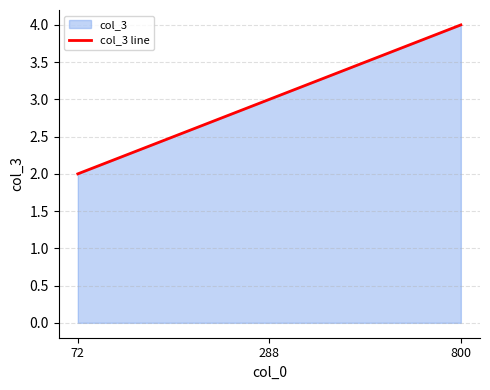

At which label does the data first exceed 3?

800